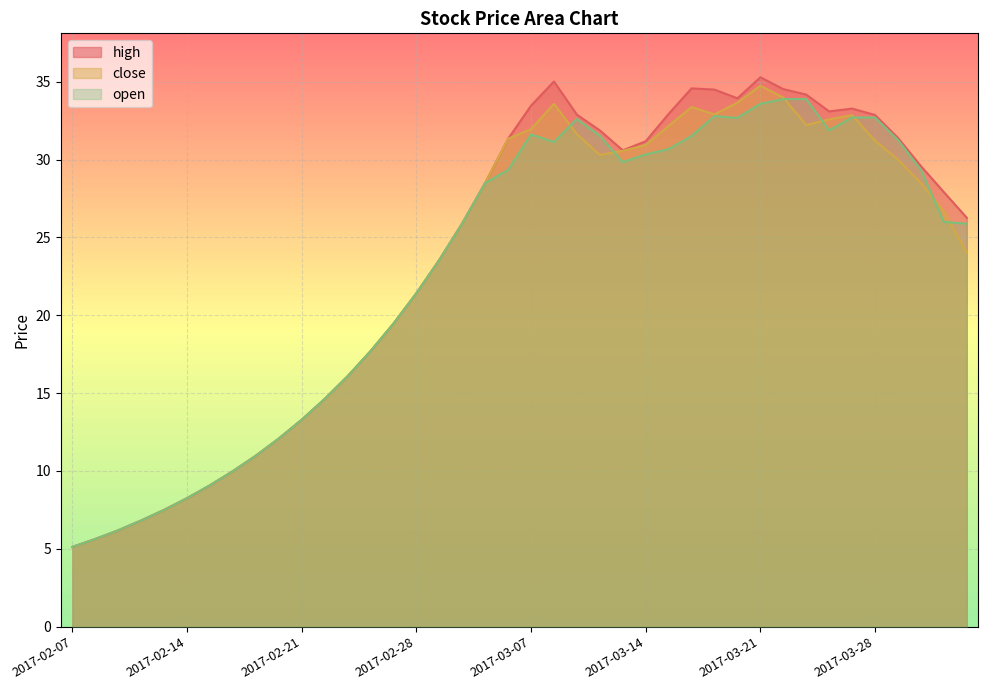

Which has a higher value, 2017-03-16 or 2017-03-28?

2017-03-16